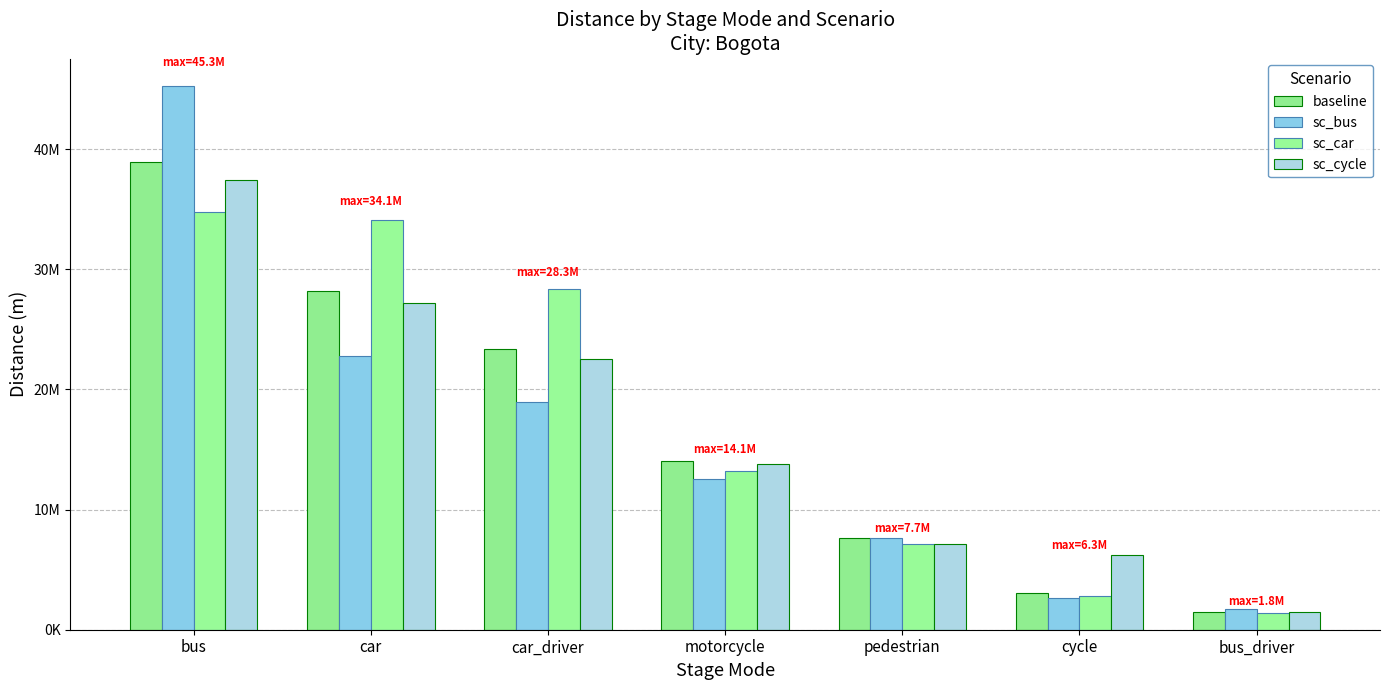

True or false: sc_car has a value of 28323233.0 at car_driver.

True